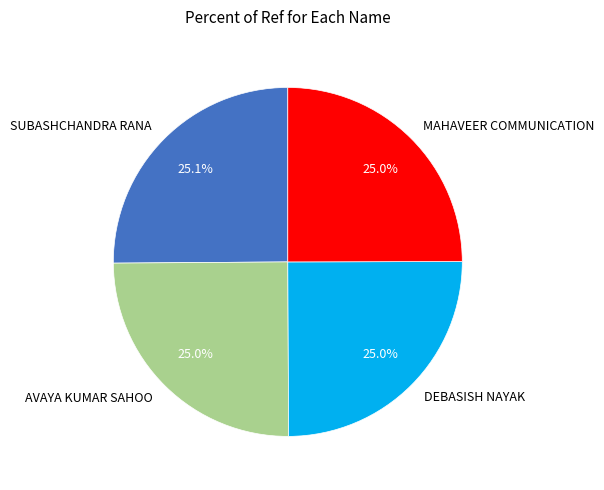

Approximately how many times larger is the value at MAHAVEER COMMUNICATION compared to AVAYA KUMAR SAHOO?

1.0